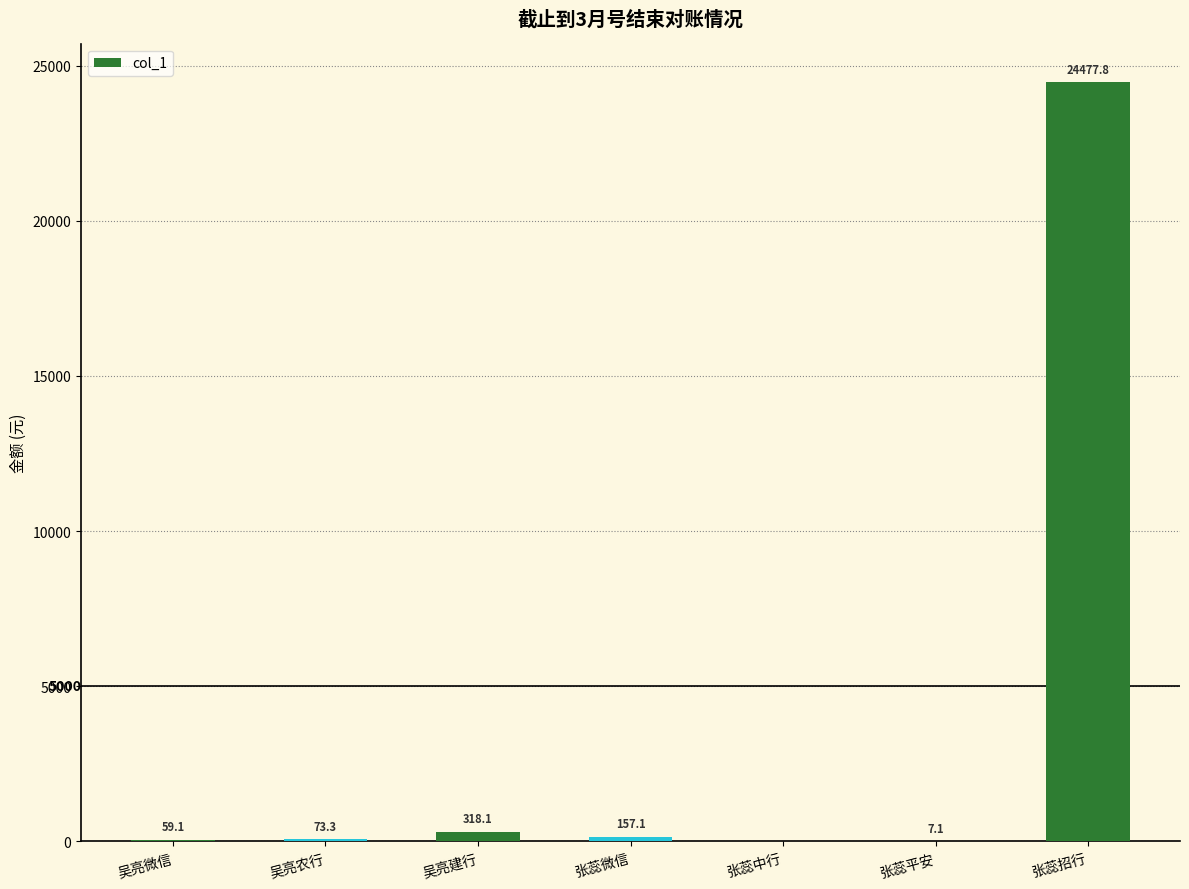

Which label corresponds to the largest value in the chart?

张蕊招行